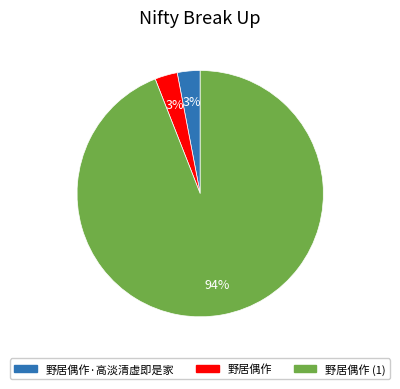

Is it true that 野居偶作 is 17% of the pie?

False